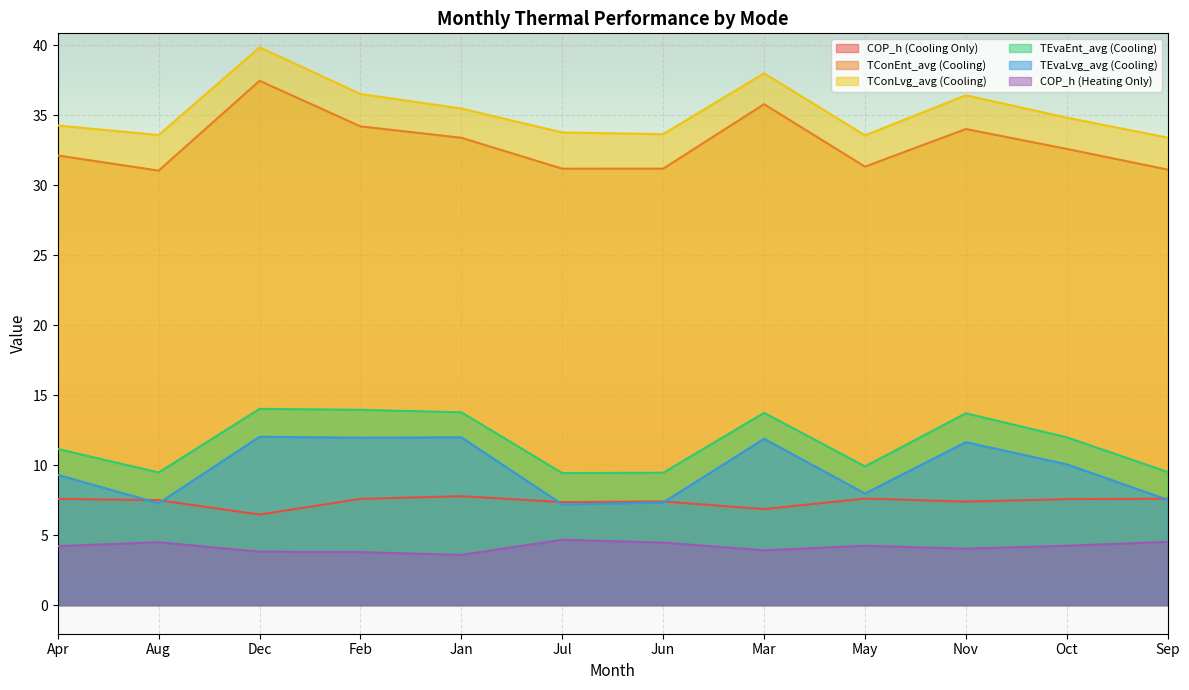

Where is the first local maximum for COP_h (Heating Only)?

Aug